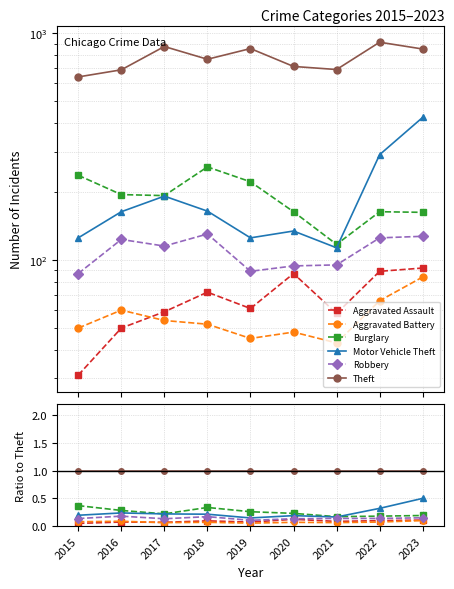

True or false: Theft and Burglary cross at least once.

False